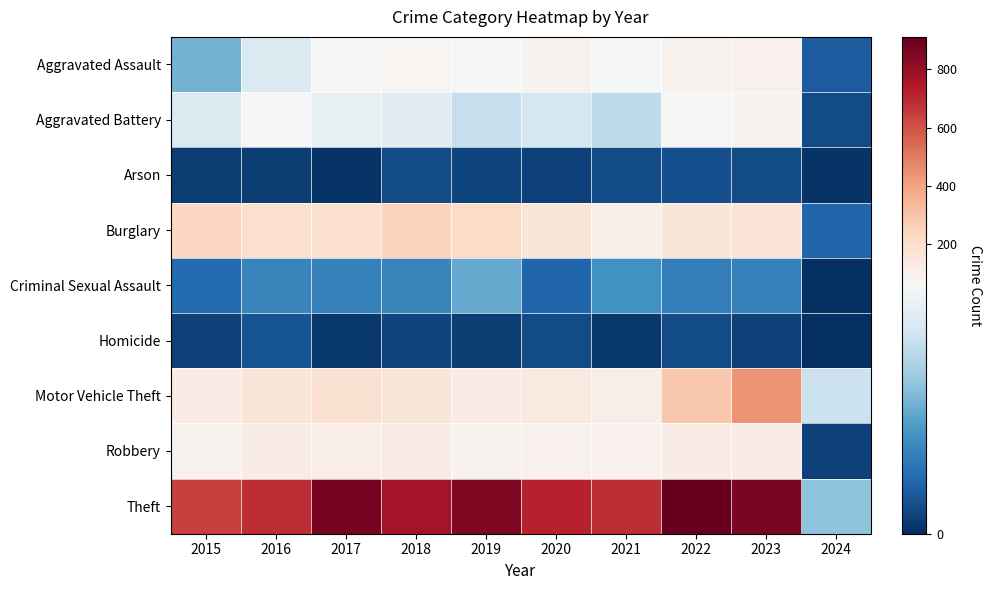

Which series has the largest range (max minus min)?

Theft